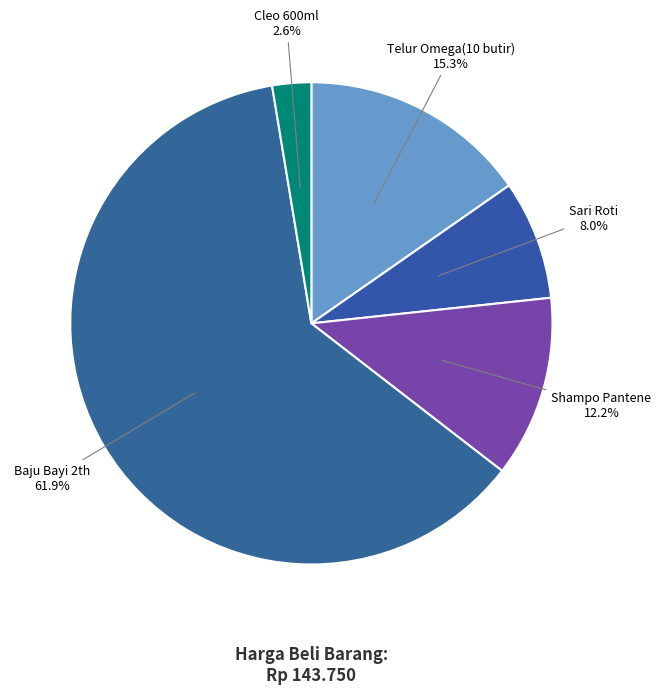

To the nearest percent, what is the combined percentage of Sari Roti and Shampo Pantene?

20%